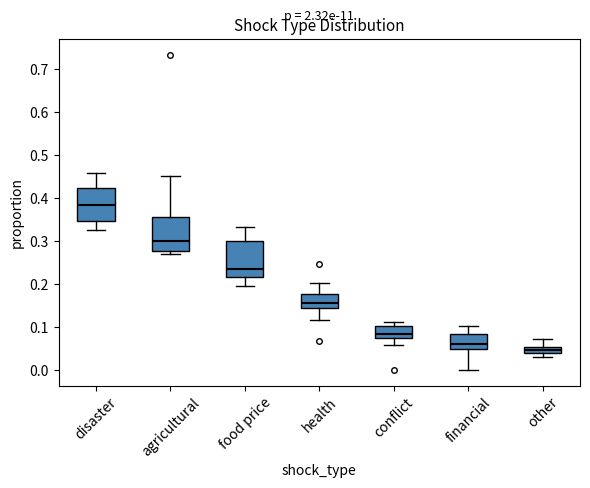

Where is the upper edge of the box for financial on the y-axis? The values are not printed on the chart, so give them approximately, as read against the axis.

0.08